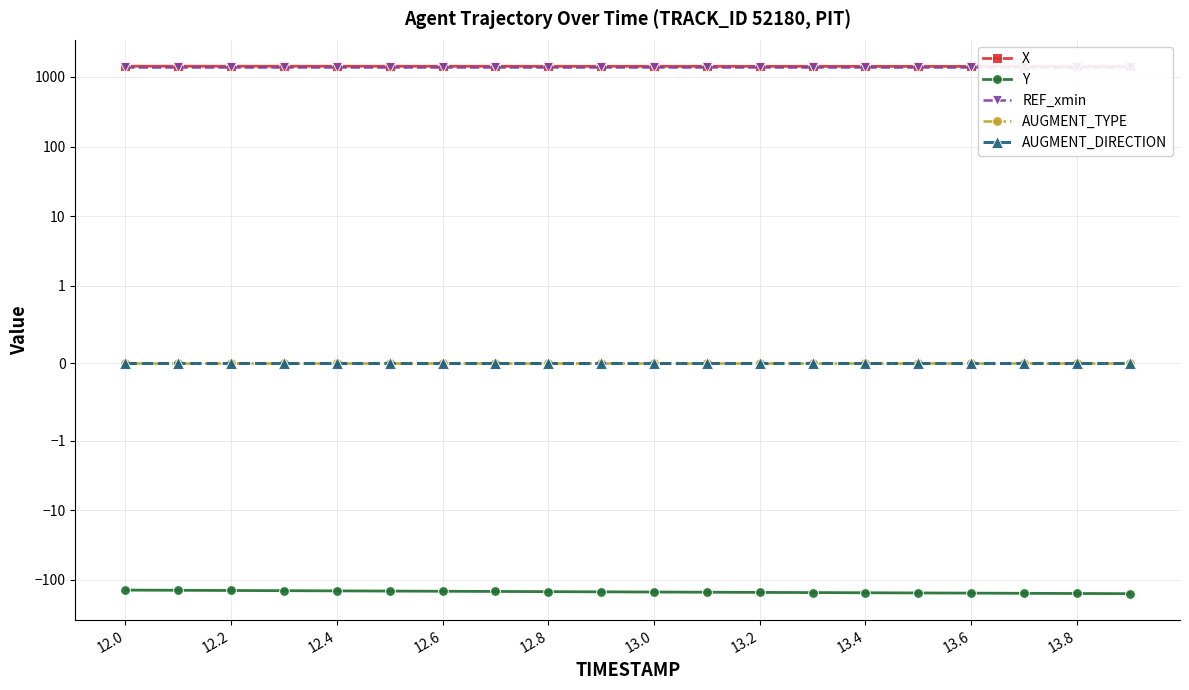

Reading left to right, what are all the values shown in this chart?

X: 1421.2	1420.8	1420.3	1419.9	1419.4	1418.9	1418.5	1418.0	1417.5	1417.1	1416.6	1416.1	1415.7	1415.2	1414.7	1414.3	1413.8	1413.3	1412.9	1412.4
Y: -139.9	-140.8	-141.8	-142.7	-143.6	-144.5	-145.4	-146.4	-147.3	-148.2	-149.1	-150.1	-151.0	-151.9	-152.8	-153.8	-154.7	-155.6	-156.5	-157.4
REF_xmin: 1391.5	1391.5	1391.5	1391.5	1391.5	1391.5	1391.5	1391.5	1391.5	1391.5	1391.5	1391.5	1391.5	1391.5	1391.5	1391.5	1391.5	1391.5	1391.5	1391.5
AUGMENT_TYPE: 0.0	0.0	0.0	0.0	0.0	0.0	0.0	0.0	0.0	0.0	0.0	0.0	0.0	0.0	0.0	0.0	0.0	0.0	0.0	0.0
AUGMENT_DIRECTION: 0.0	0.0	0.0	0.0	0.0	0.0	0.0	0.0	0.0	0.0	0.0	0.0	0.0	0.0	0.0	0.0	0.0	0.0	0.0	0.0